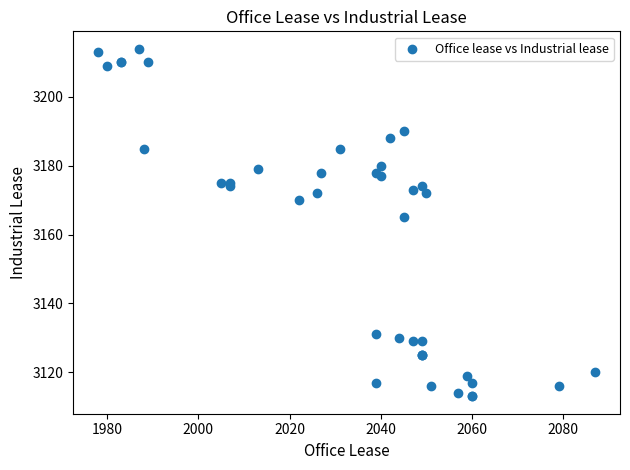

What Y value in the scatter plot is closest to 3163?

3165